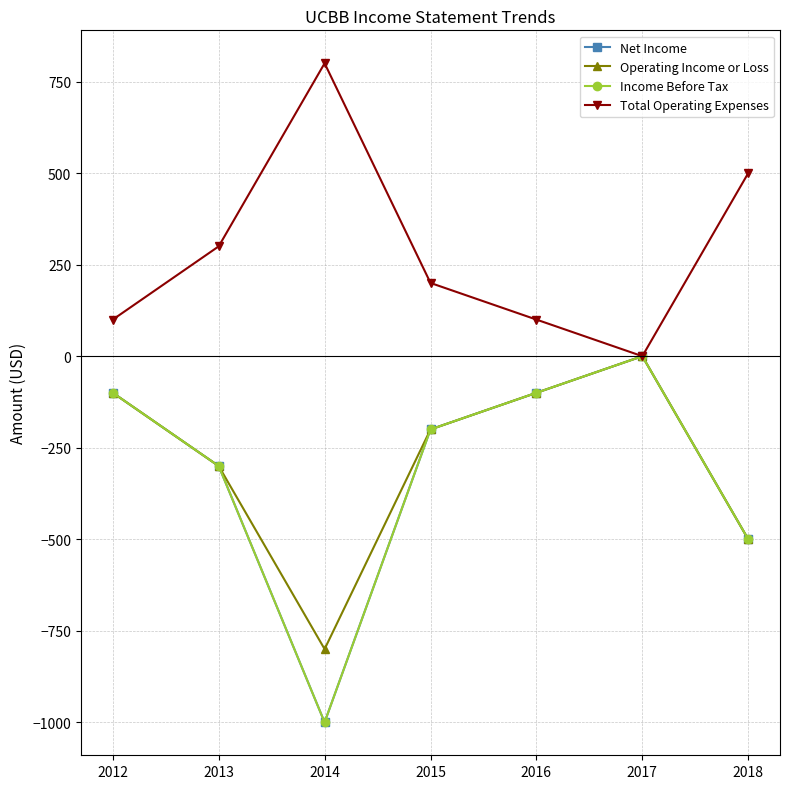

How many values in the Total Operating Expenses series are below 200?

3